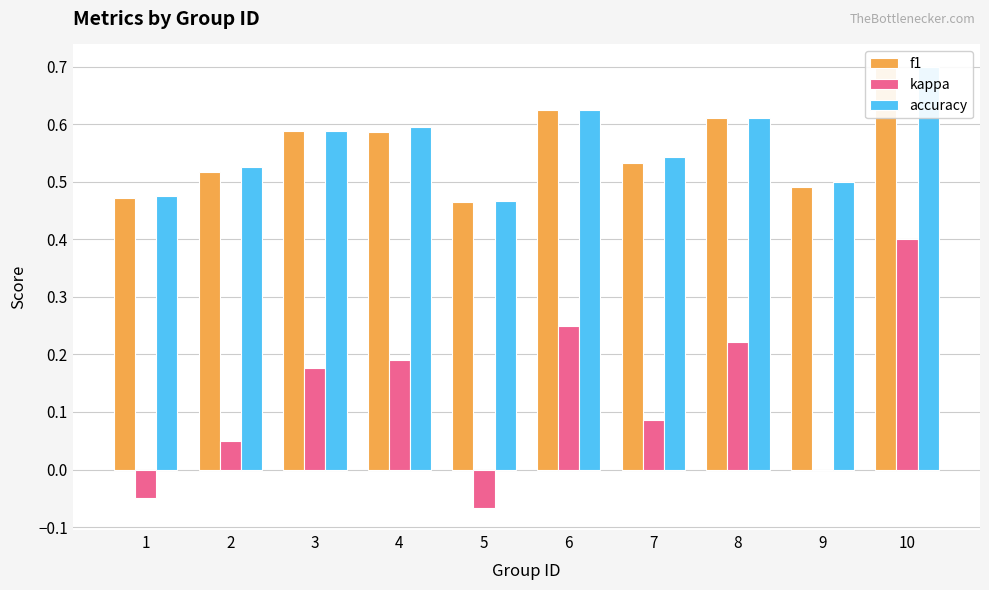

The f1 series shows 0.6 at 4. True or false?

True